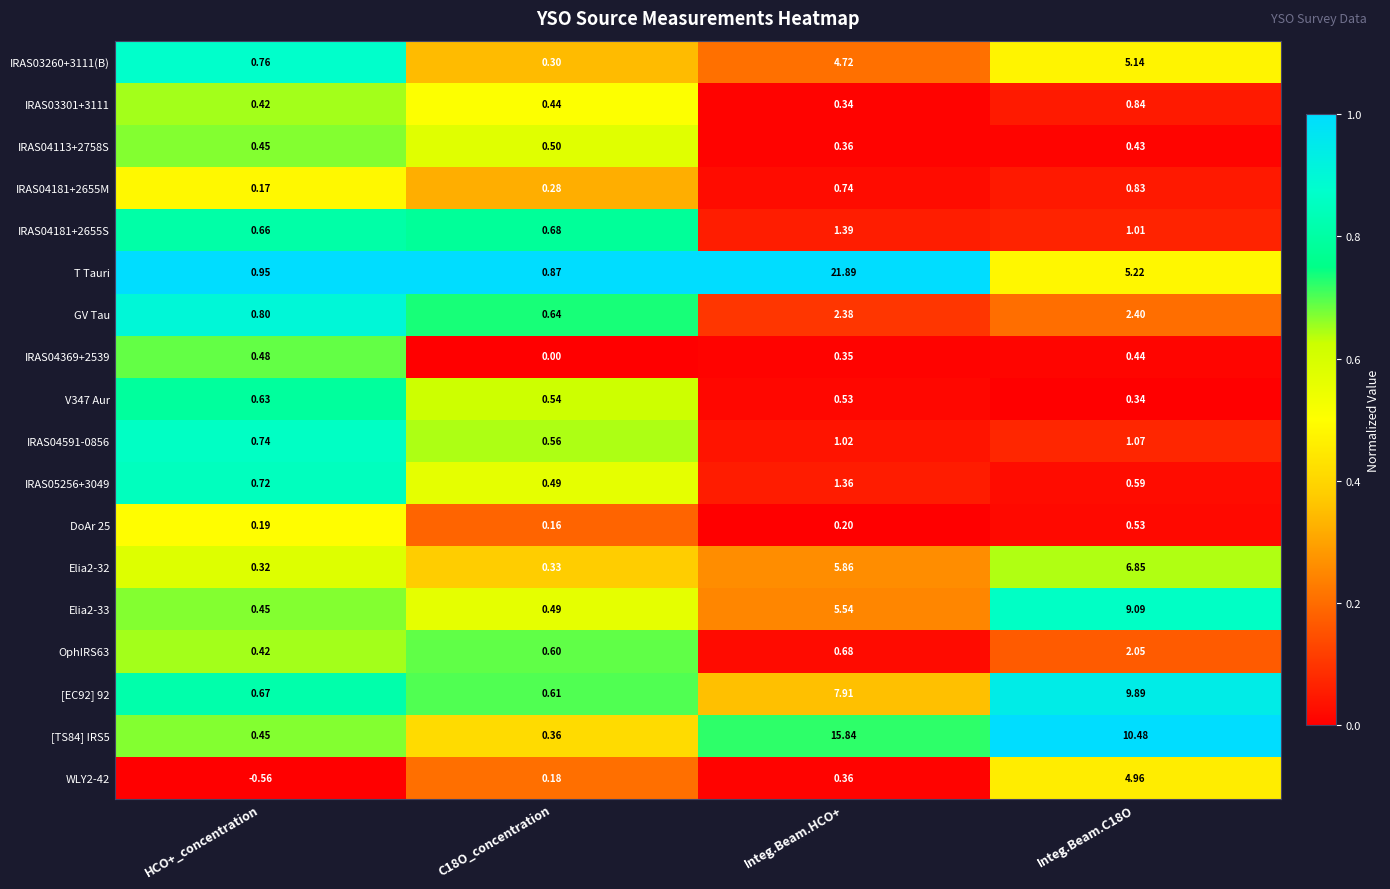

At how many categories does at least one series exceed 0?

4